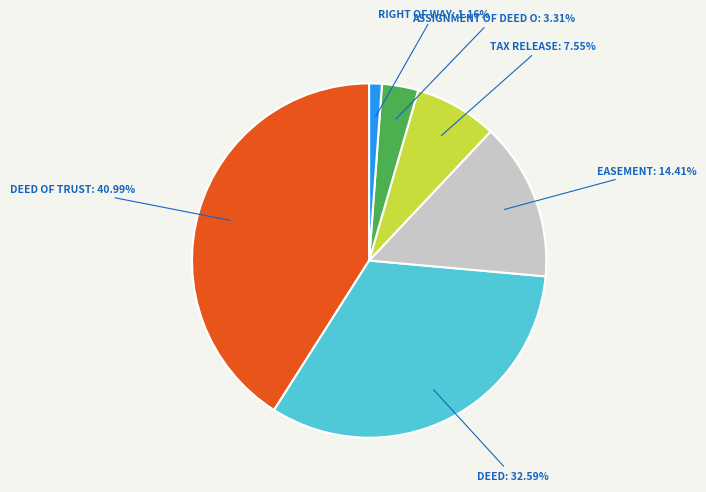

Does any single category account for the majority?

No